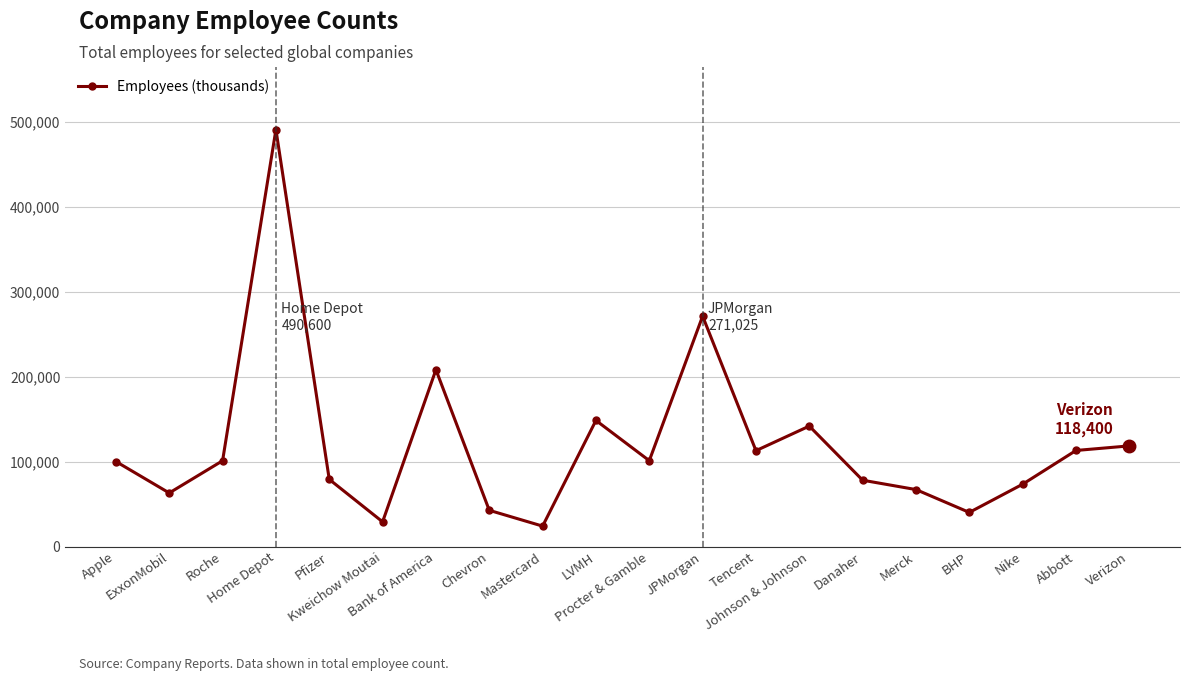

At which category does the chart reach its minimum across all series?

Mastercard